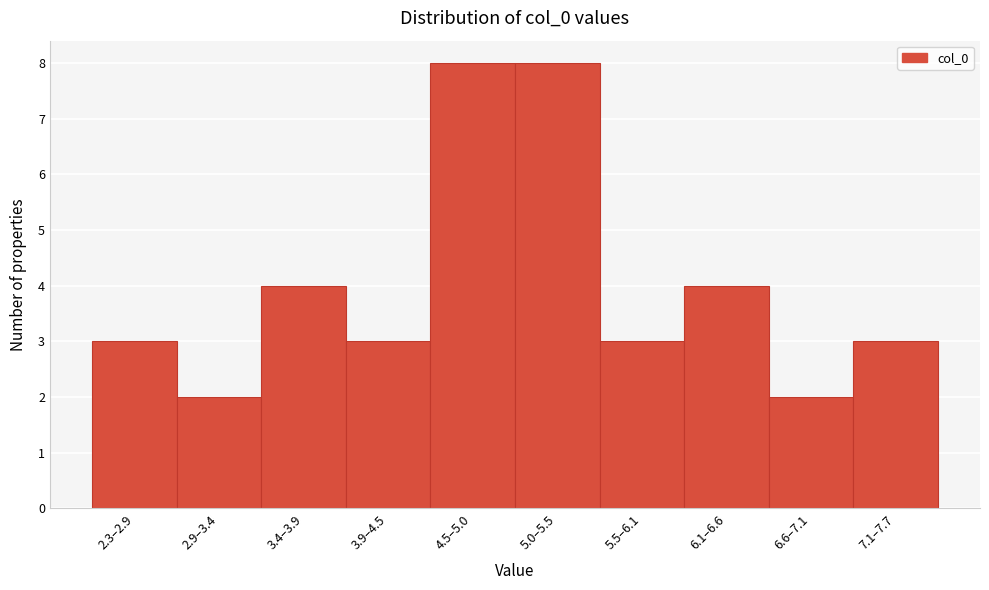

Reading left to right, what are all the values shown in this chart?

2.3–2.9=3	2.9–3.4=2	3.4–3.9=4	3.9–4.5=3	4.5–5.0=8	5.0–5.5=8	5.5–6.1=3	6.1–6.6=4	6.6–7.1=2	7.1–7.7=3